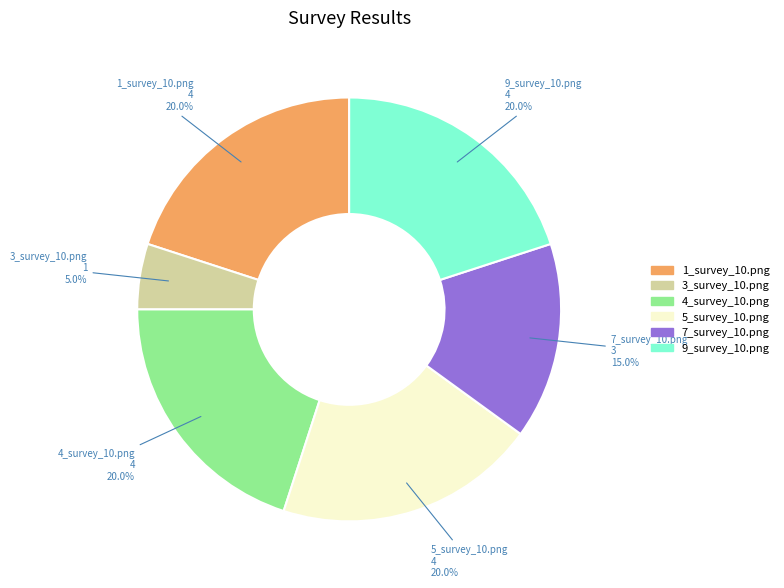

Count the number of slices in the pie.

6